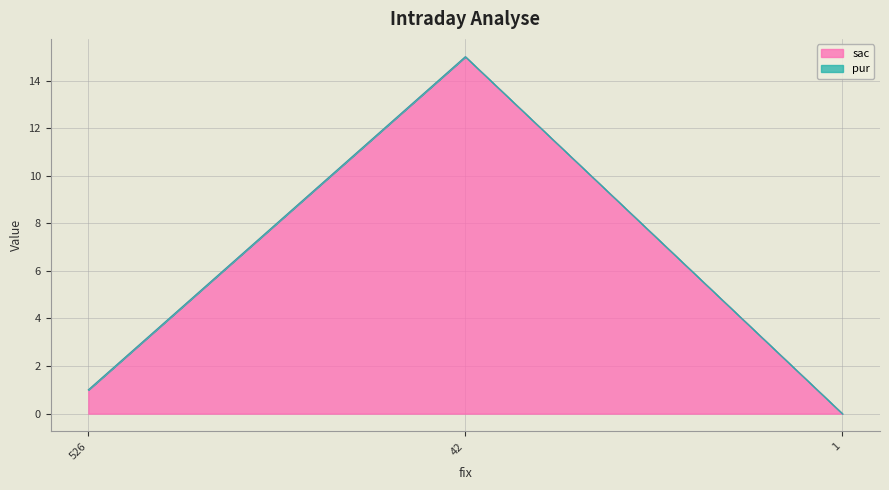

Which category has the lowest value across all series?

1